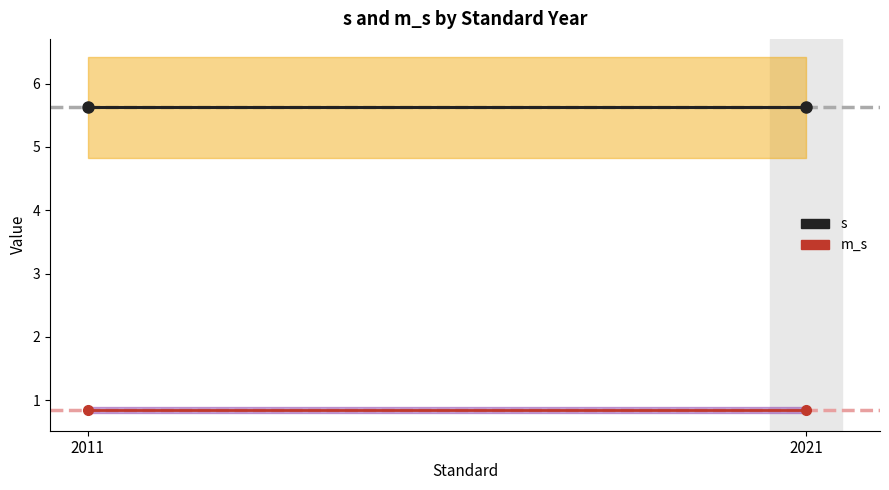

List the labels in order of m_s value, smallest first.

2011, 2021